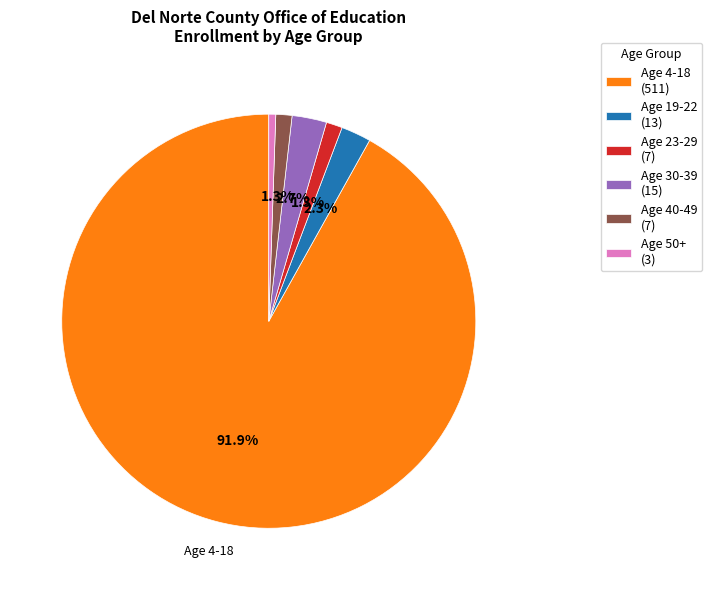

Which slice represents more than half of the pie?

Age 4-18 (511)